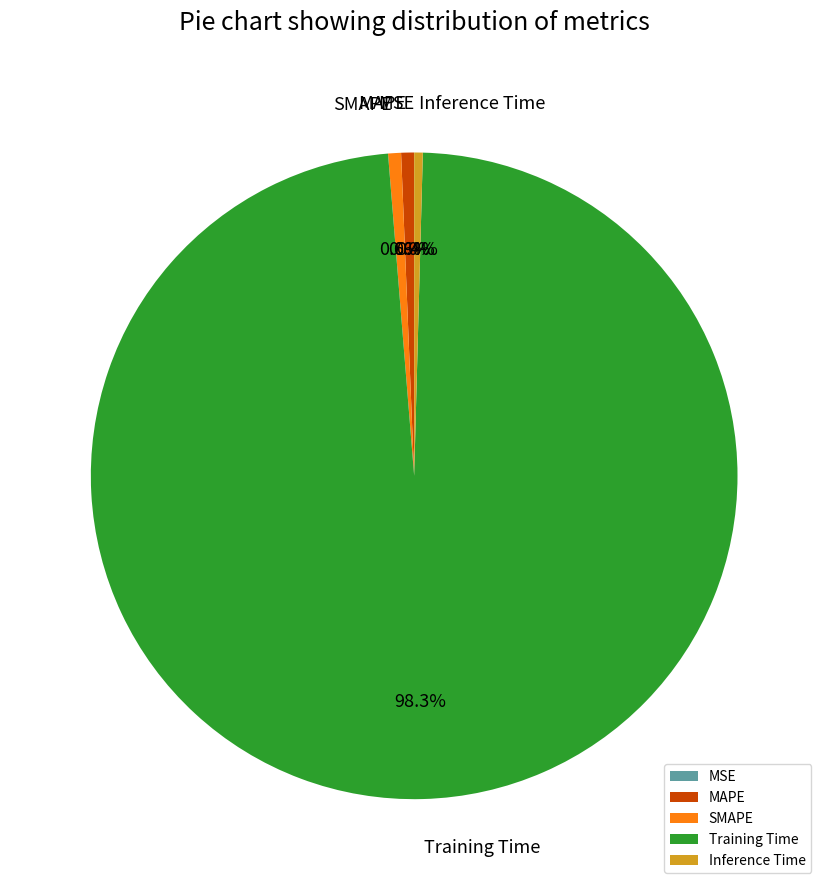

To the nearest percent, what is the difference between the SMAPE and Training Time slice percentages?

98%